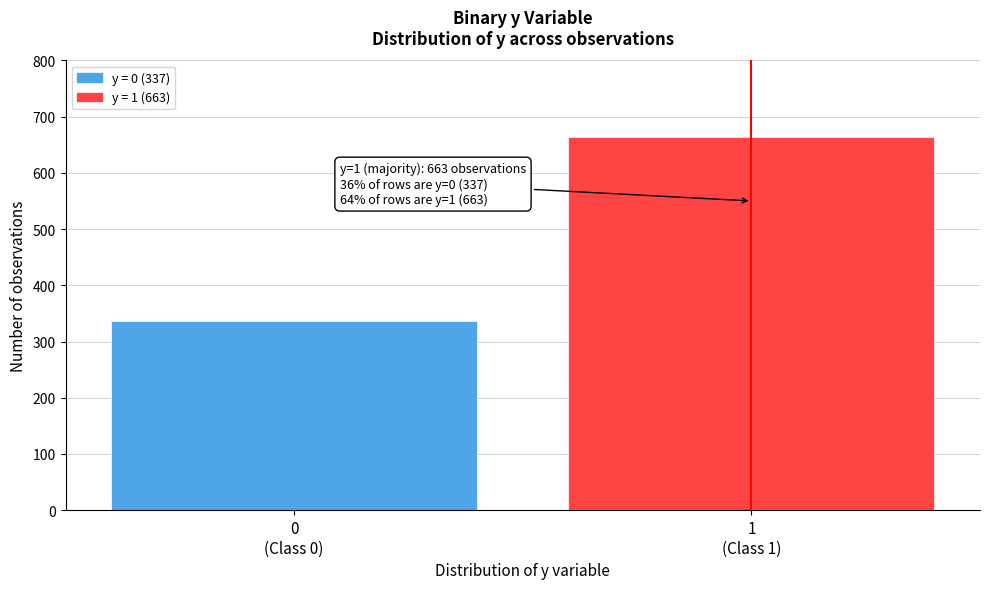

Reading left to right, extract all data points from this chart.

337	663